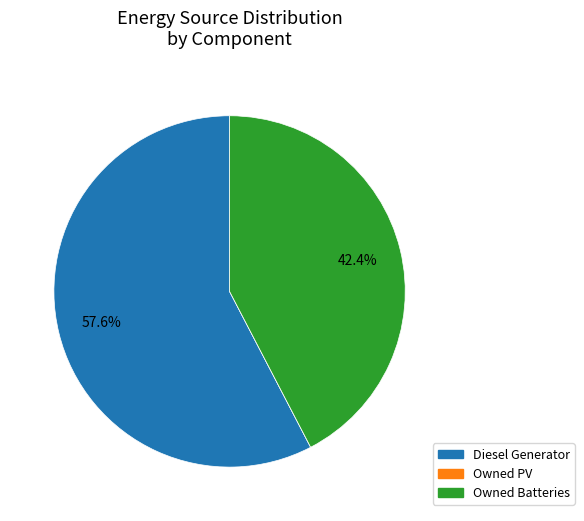

Is Diesel Generator the majority of the pie?

Yes